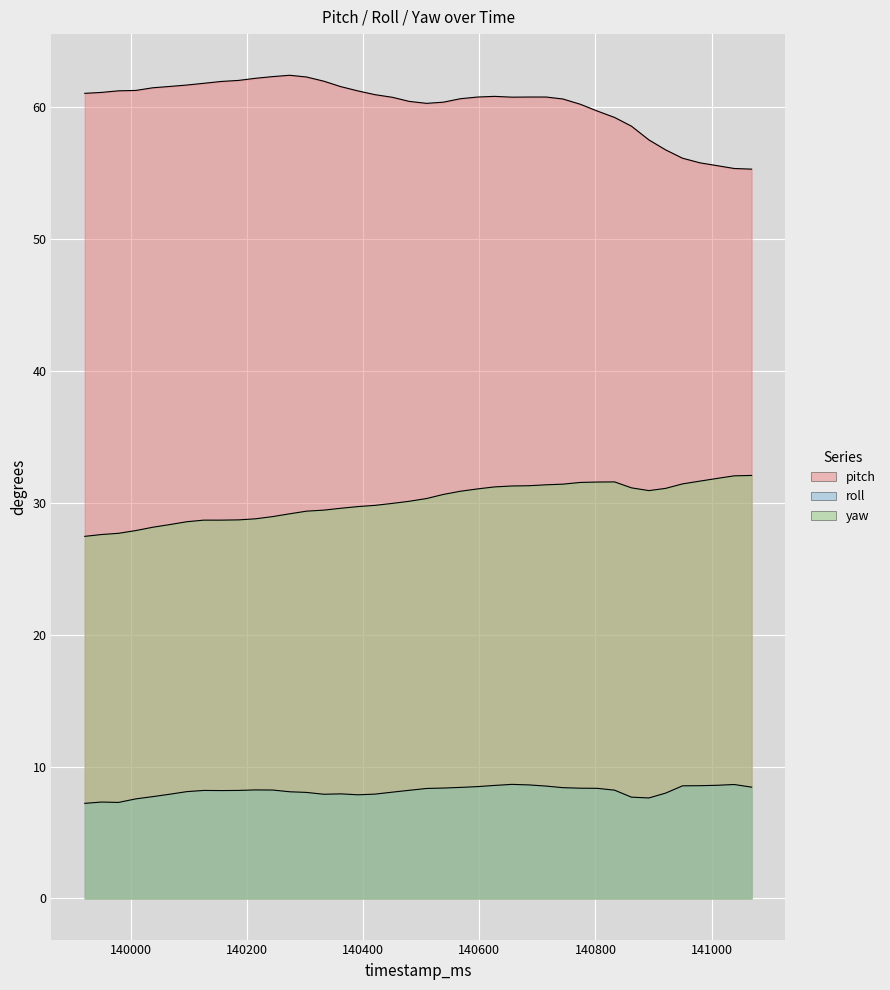

True or false: yaw and roll intersect in this chart.

False